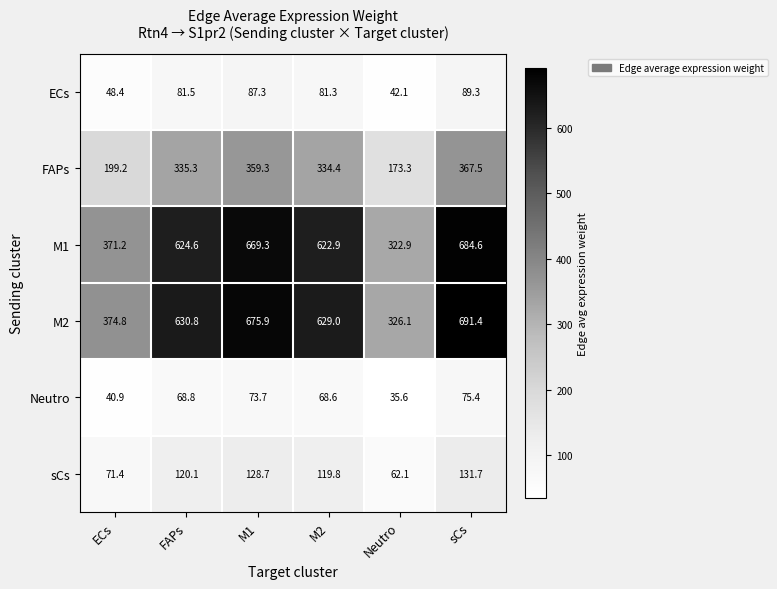

At how many categories does at least one series exceed 300?

6